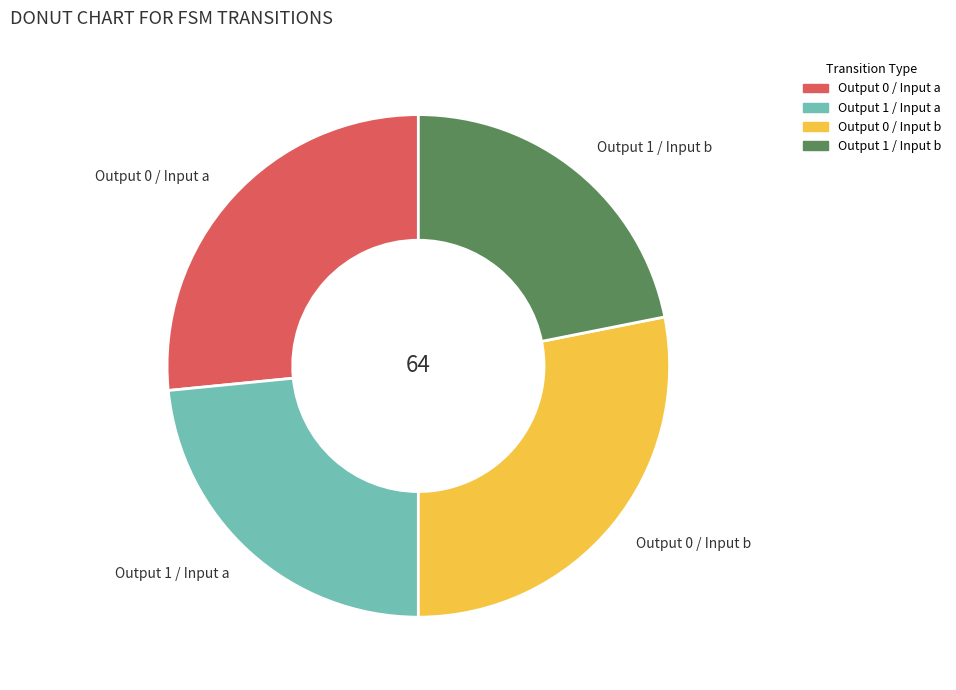

Is there any slice that represents more than half of the pie?

No